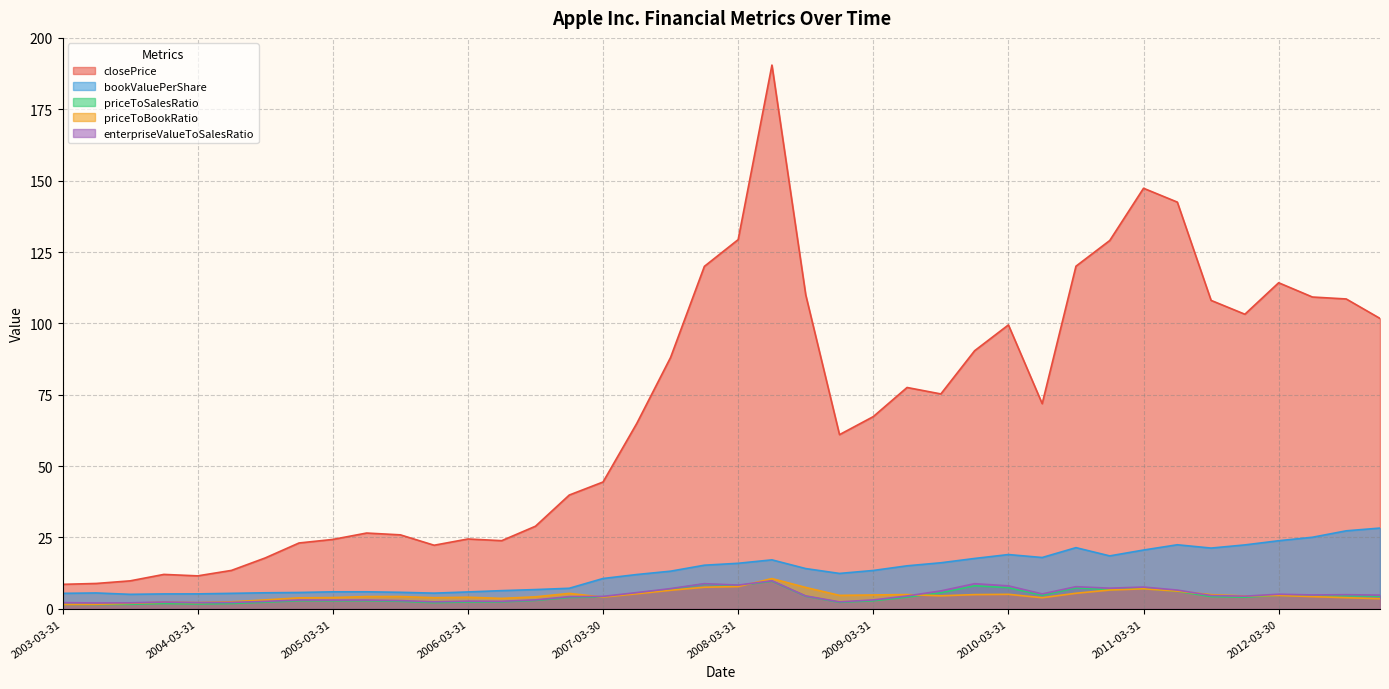

In priceToSalesRatio, how many points are lower than both neighbors (excluding endpoints)?

10